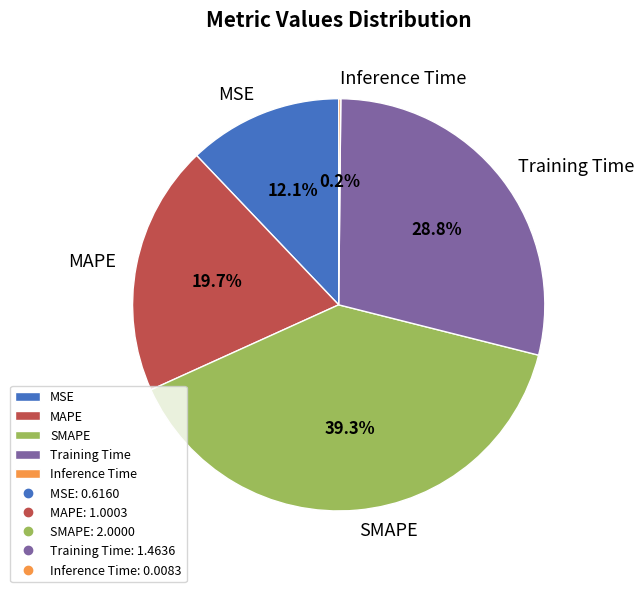

The SMAPE slice represents 27% of the pie. True or false?

False